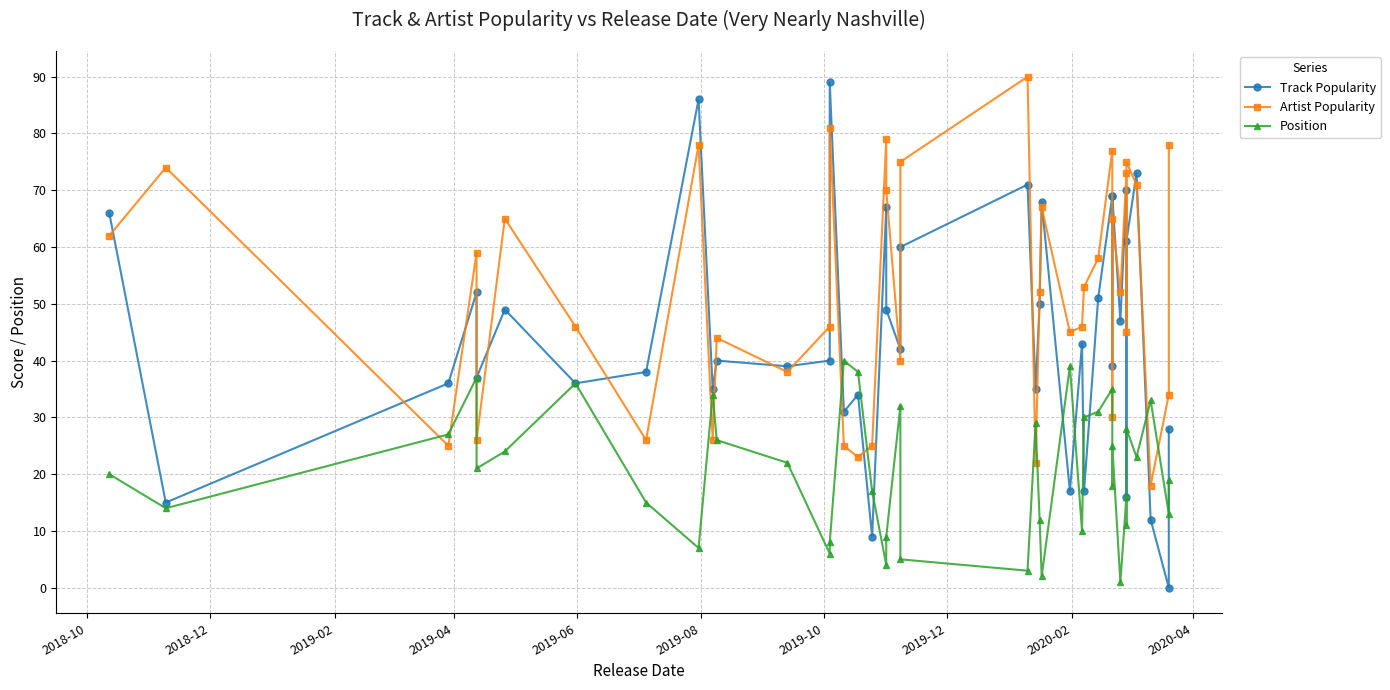

Which series has the widest spread of values?

Track Popularity